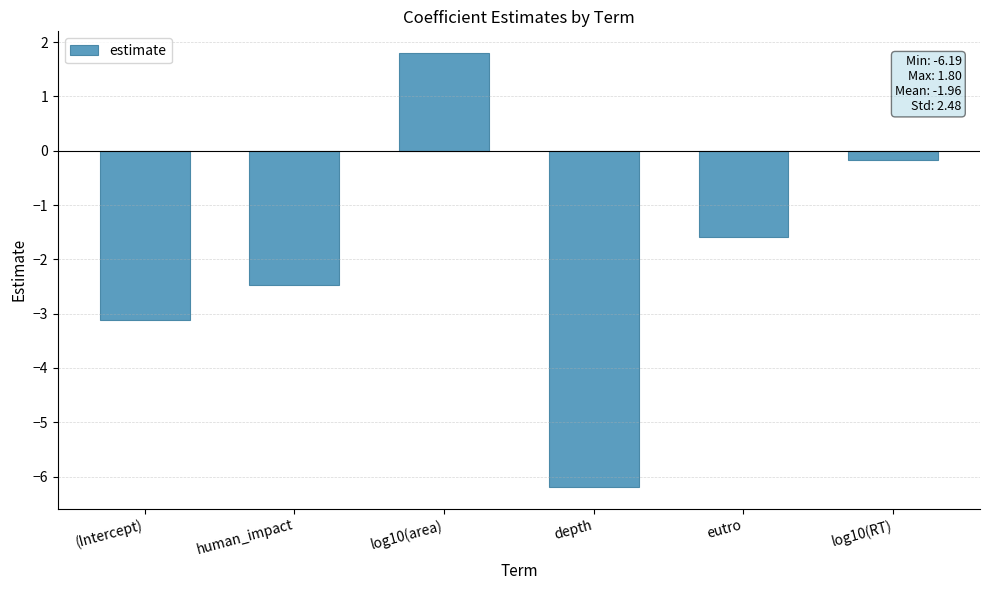

What is the change in value from (Intercept) to eutro?

+1.5